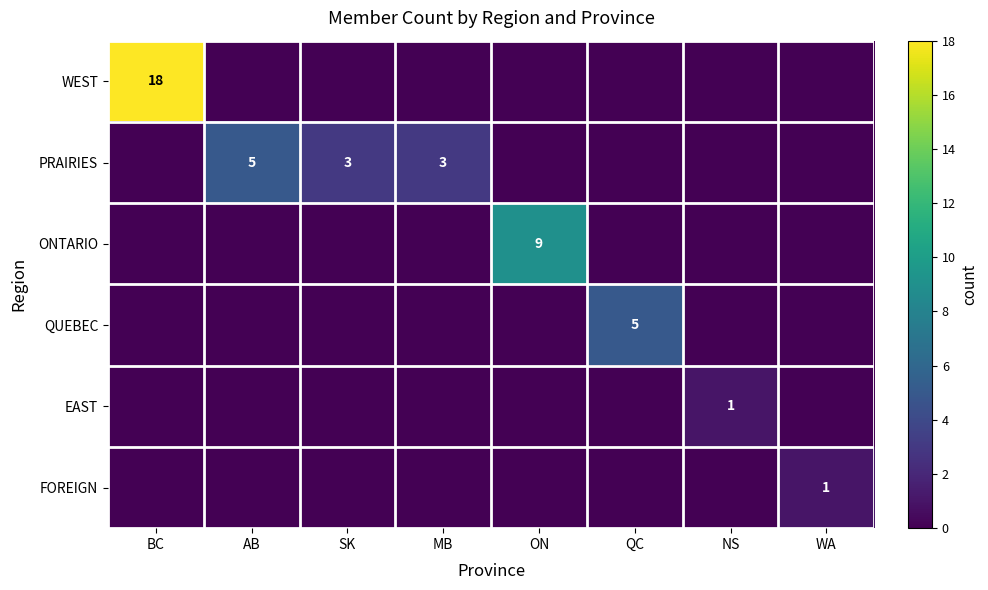

What is the sum of all EAST values?

1